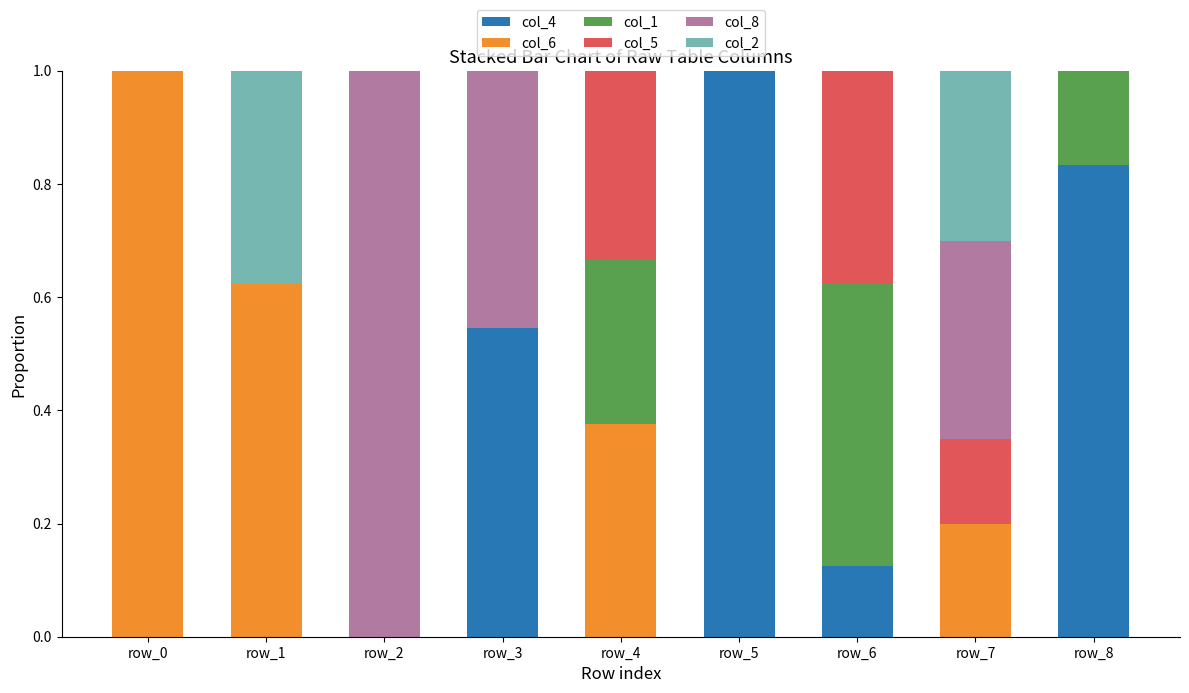

What is the highest value of the col_4 series?

1.0